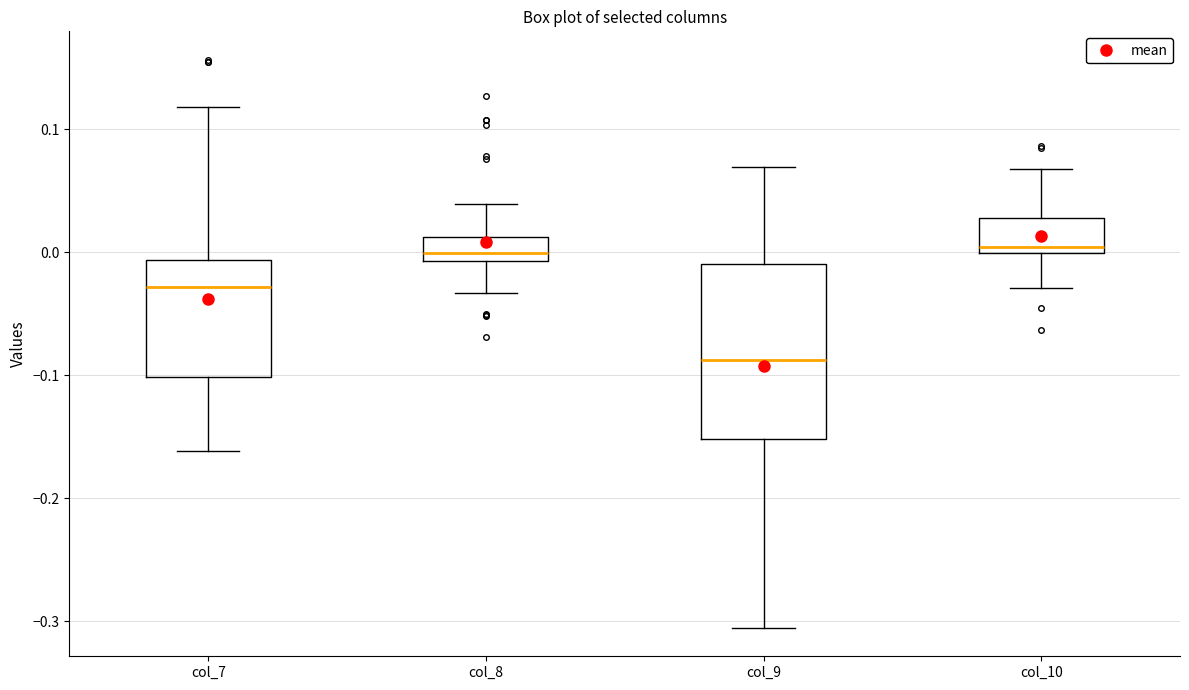

Which box's median line is the lowest?

col_9